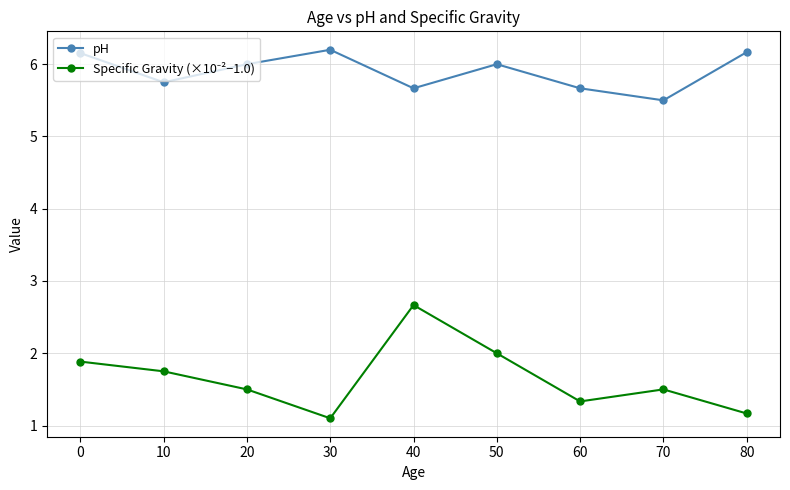

What is the smallest value displayed?

1.1